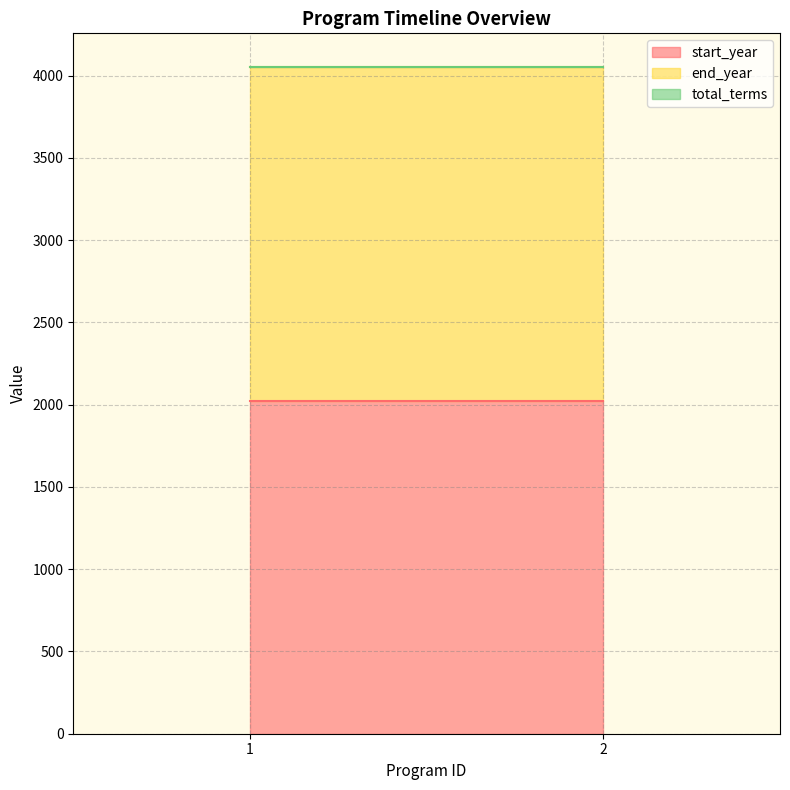

How many lines are shown in the chart?

3